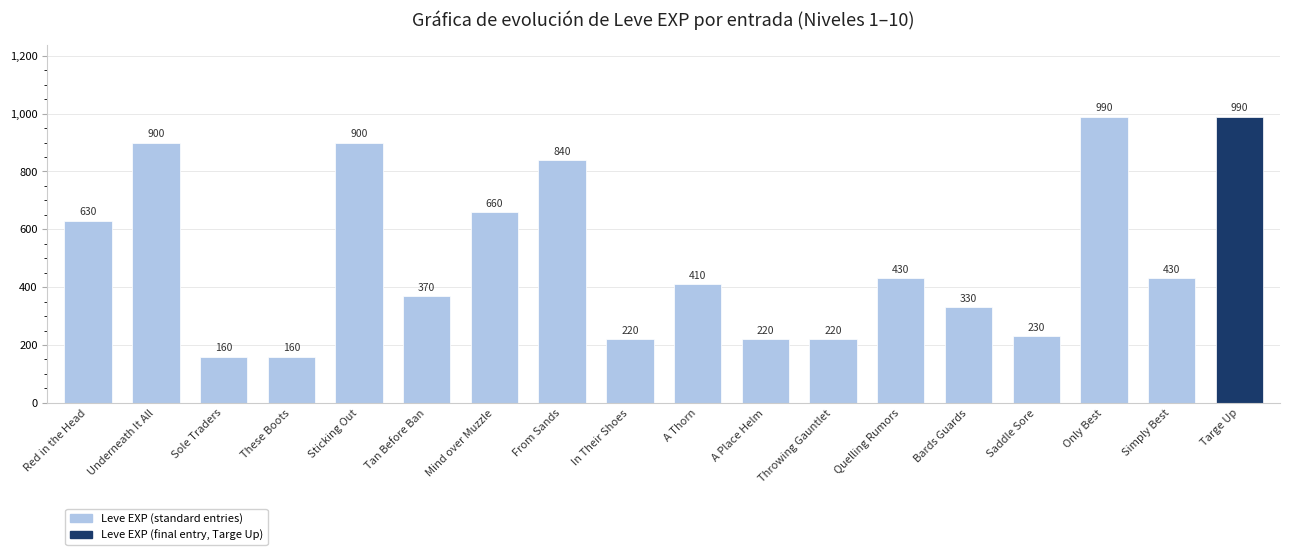

At which label does the data first exceed 430?

Red in the Head